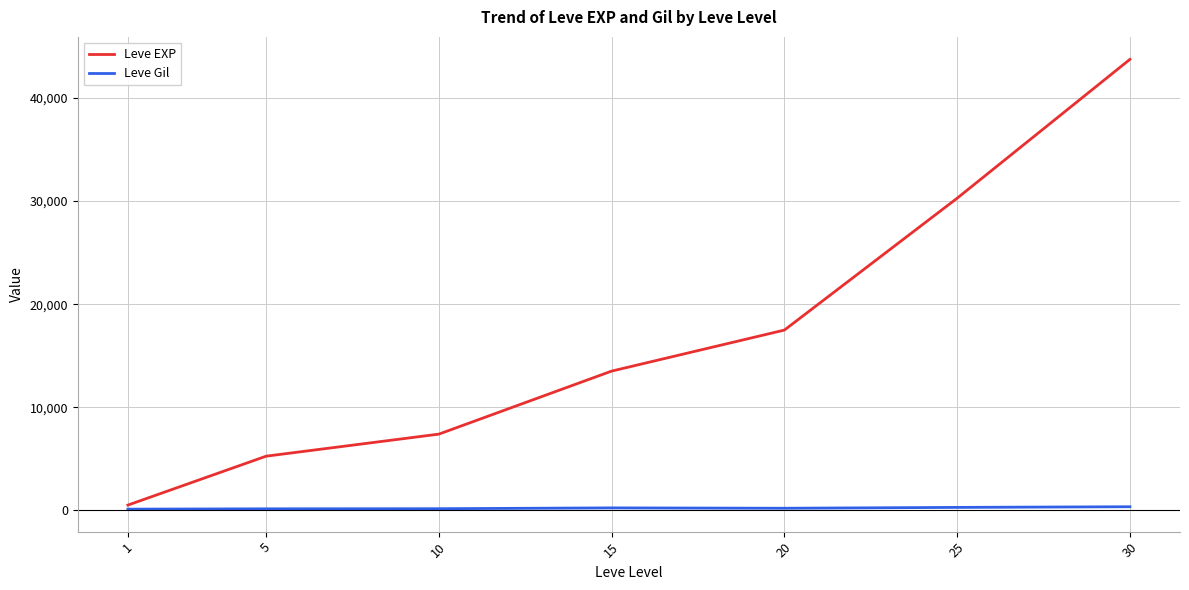

True or false: Leve Gil has a value of 159.0 at 5.

True